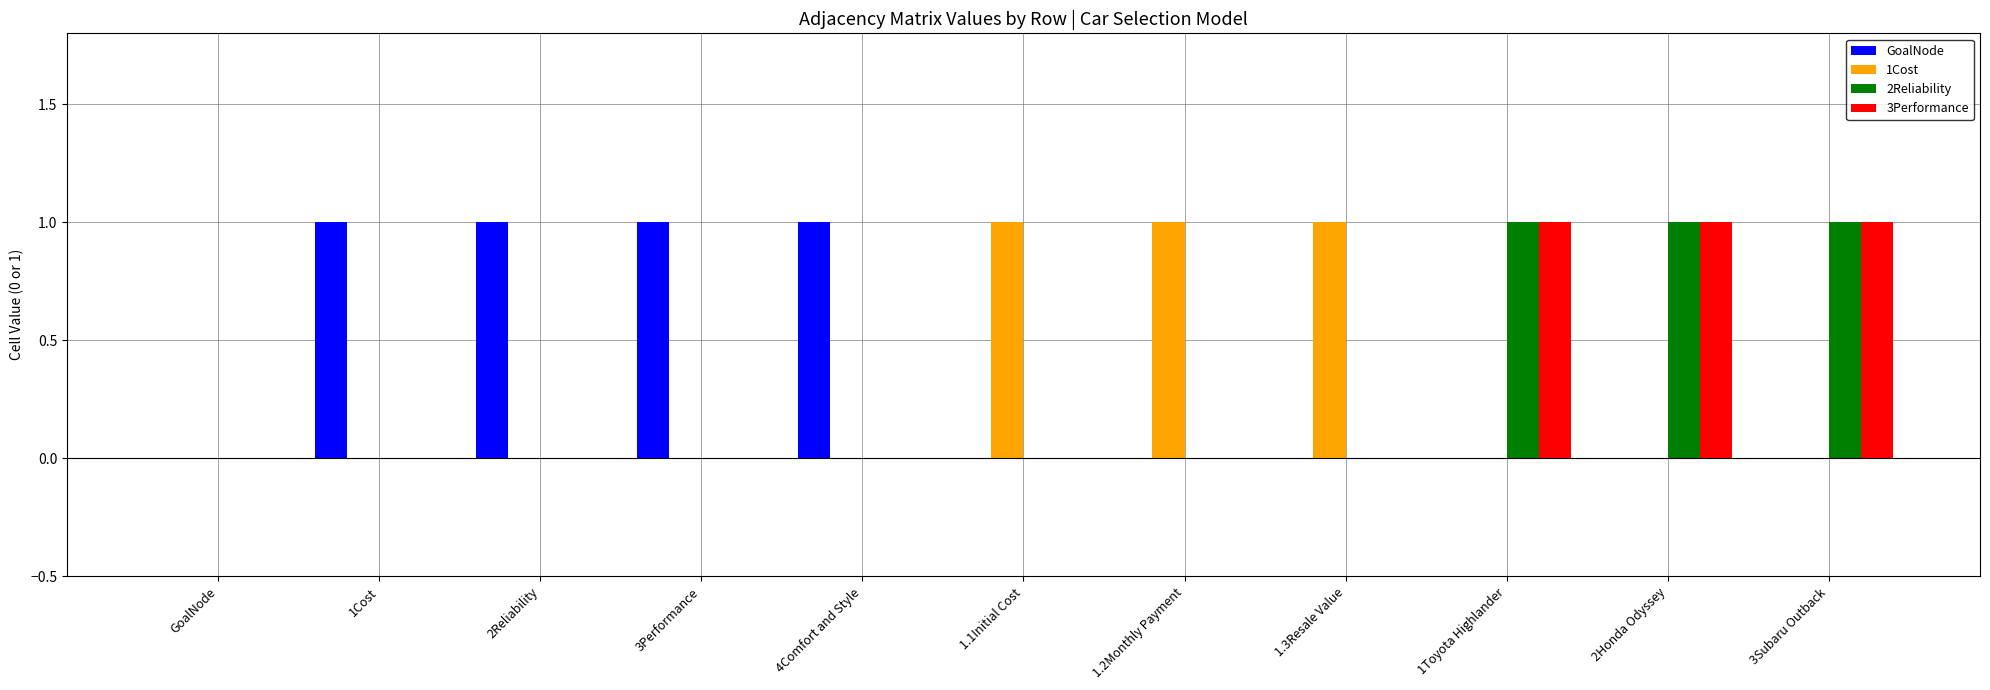

What is the maximum value shown in the chart?

1